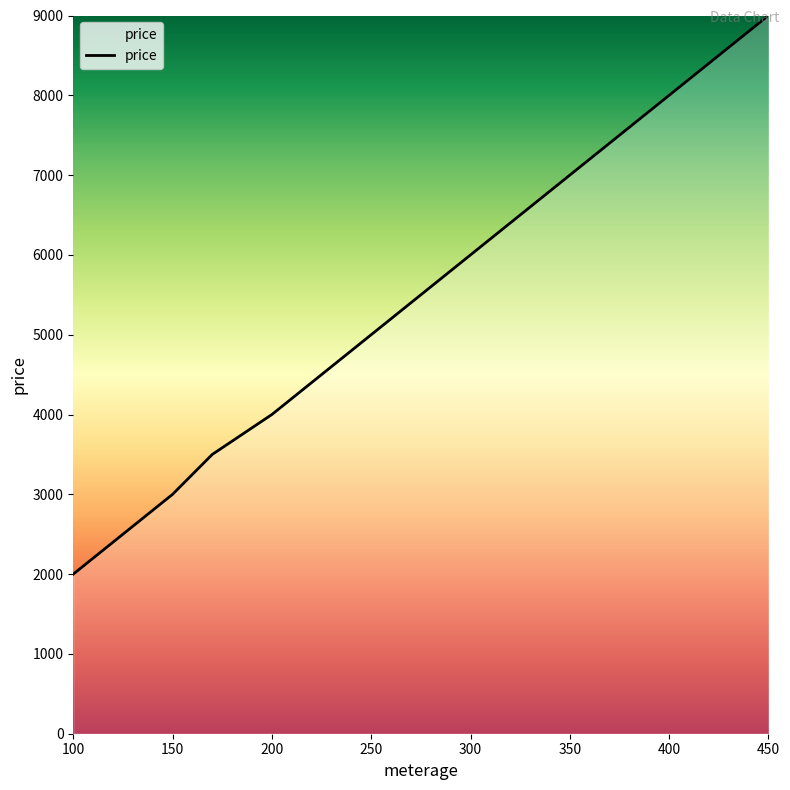

What is the greatest value displayed?

9000